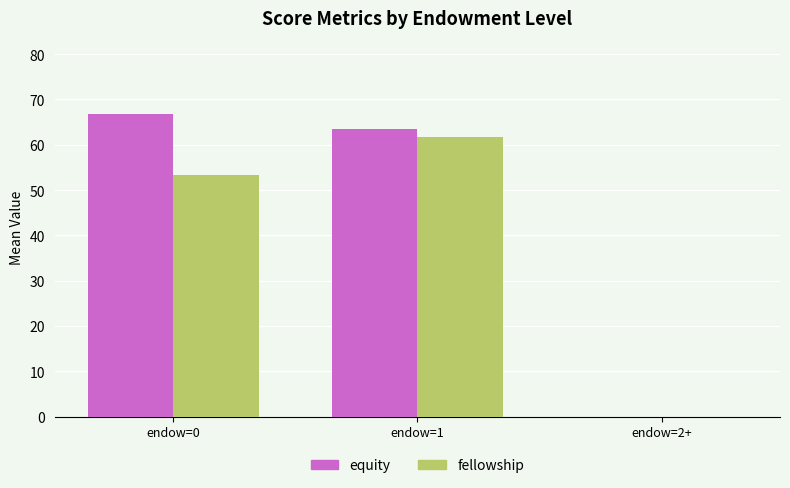

At which label is equity closest to 33?

endow=1